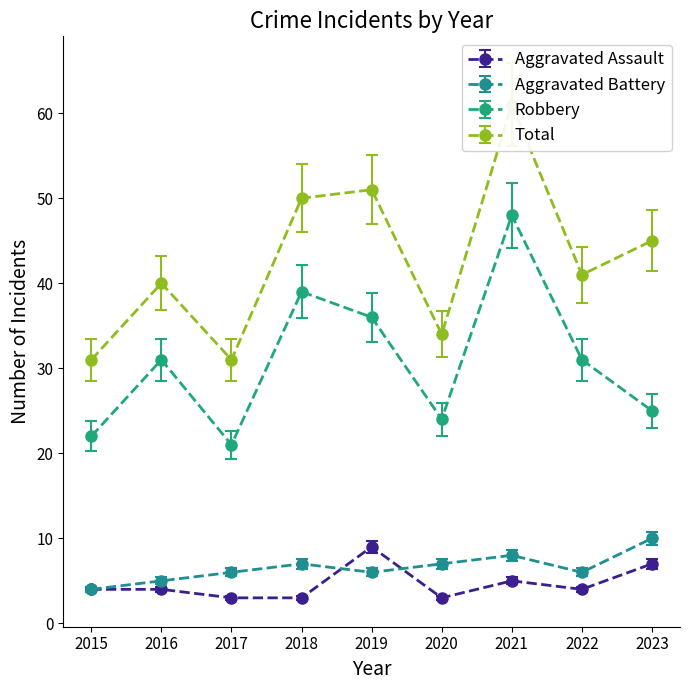

What is the approximate value of Robbery at 2016, to the nearest 5?

30